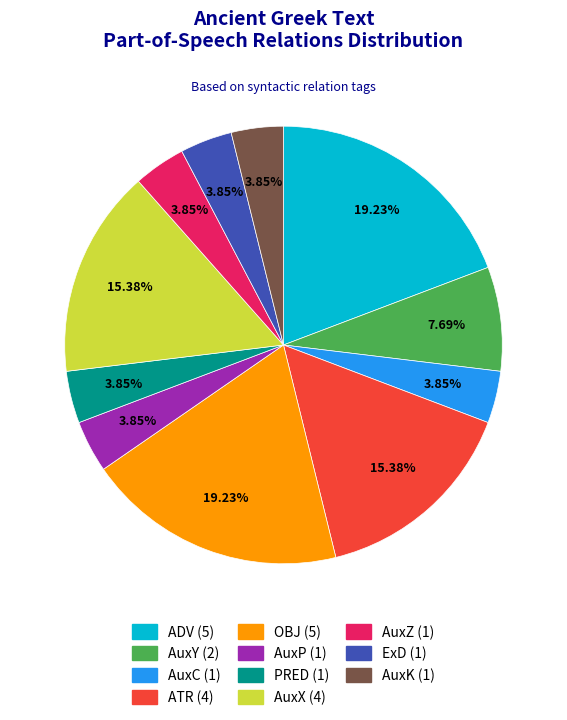

Does AuxX represent more than half of the total?

No